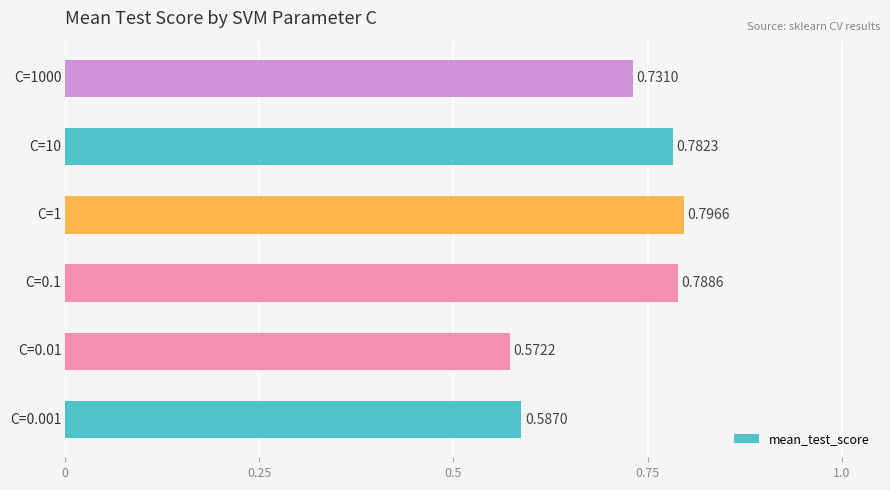

What is the sum of all values?

4.3